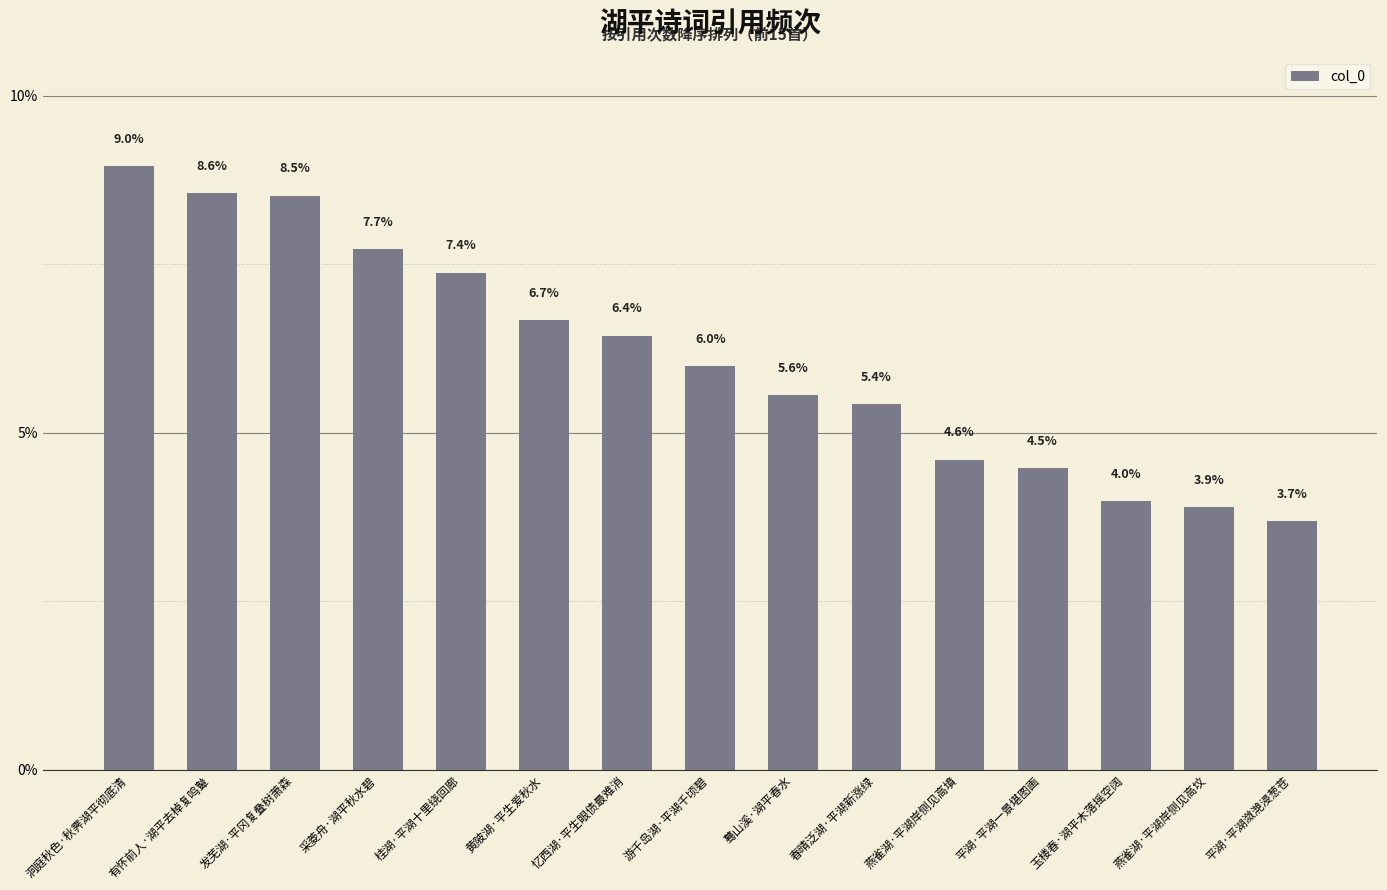

What is the difference between the maximum and minimum values?

5.3